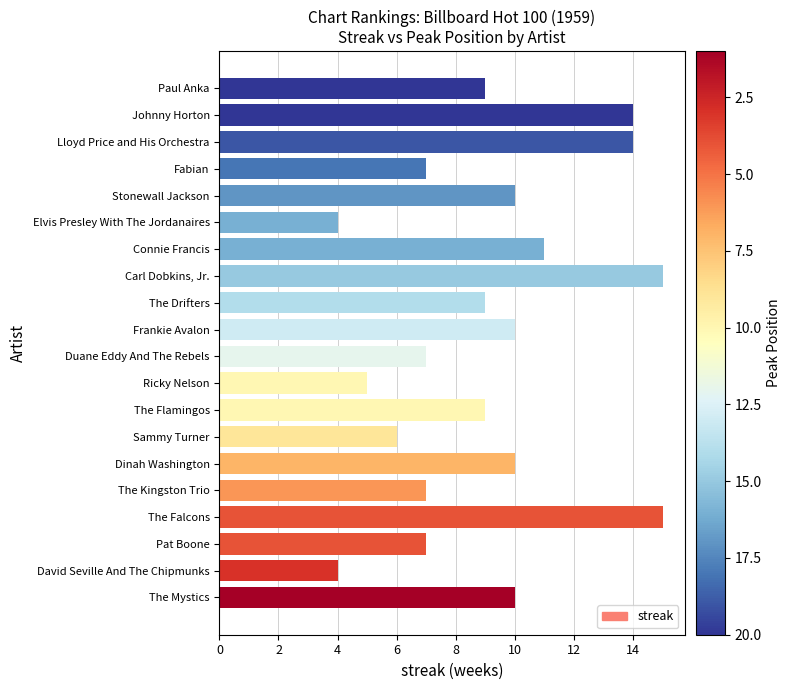

What is the sum of the values at Dinah Washington and Sammy Turner?

16